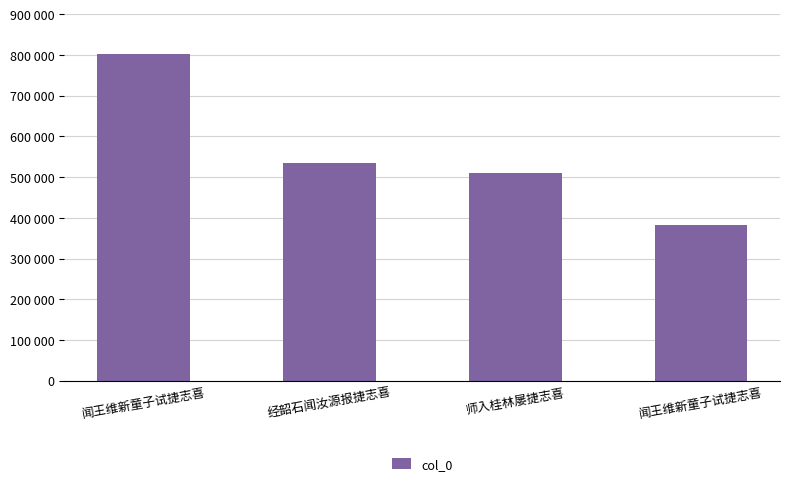

Which category has the highest value across all series?

闻王维新童子试捷志喜